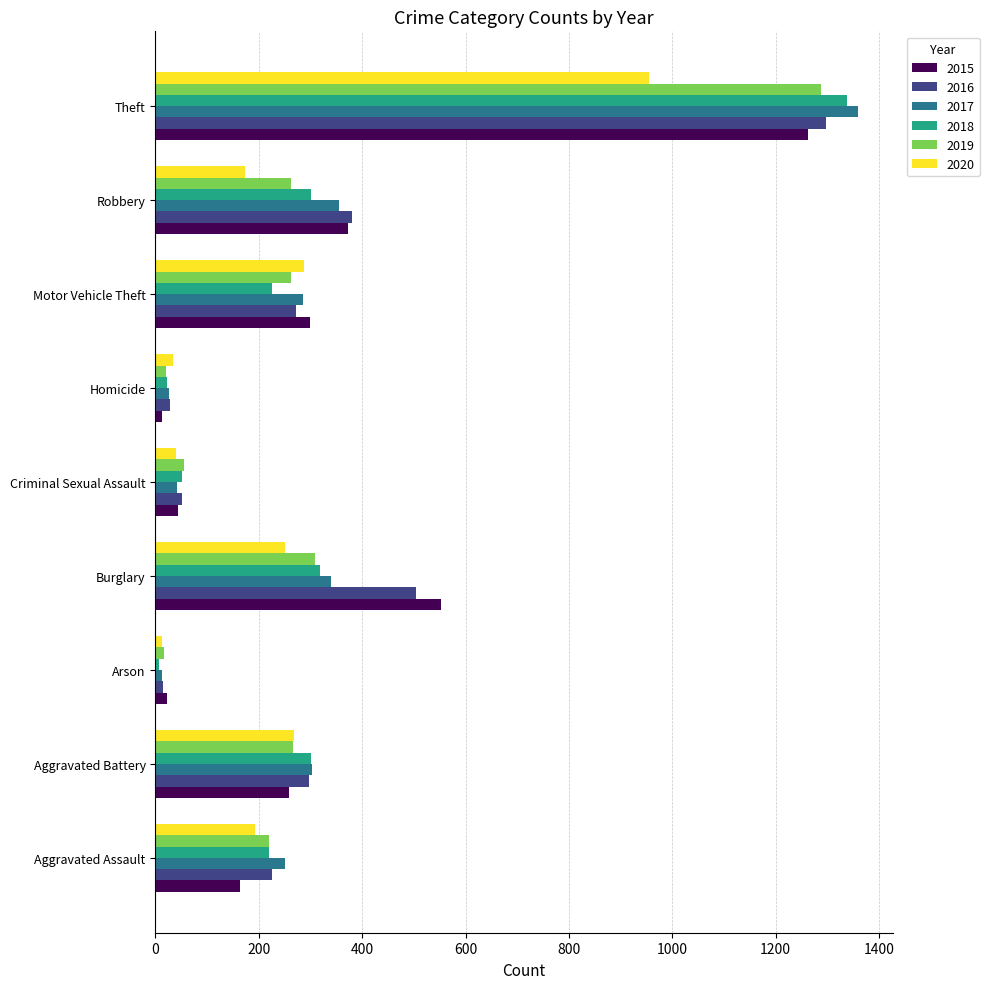

Is it true that 2019 equals 263 at Robbery?

True